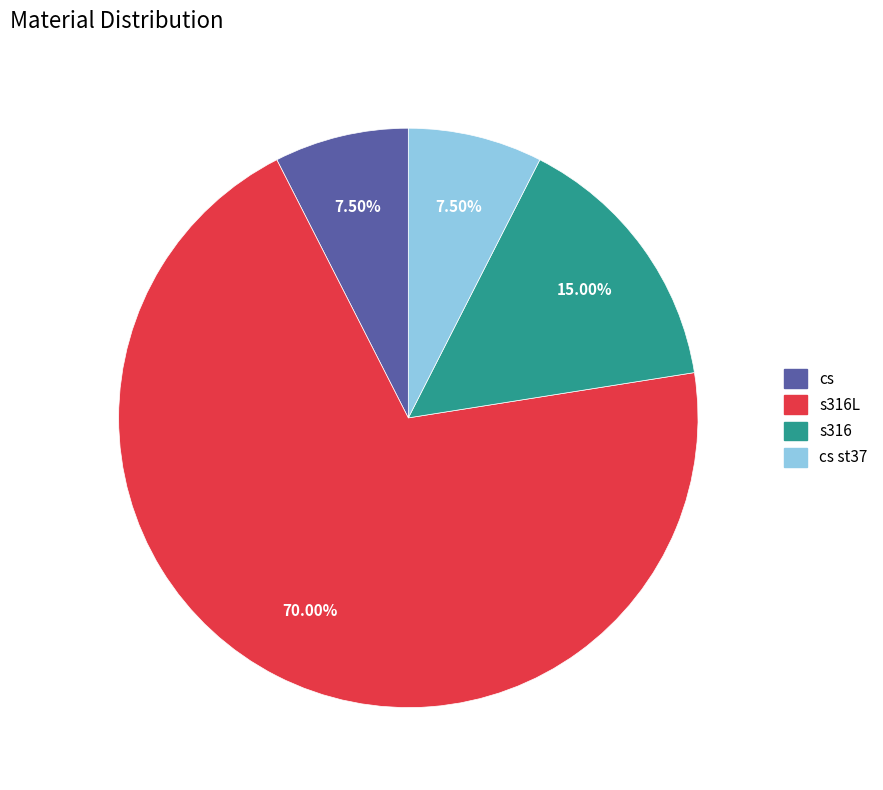

True or false: cs accounts for 2% of the total.

False